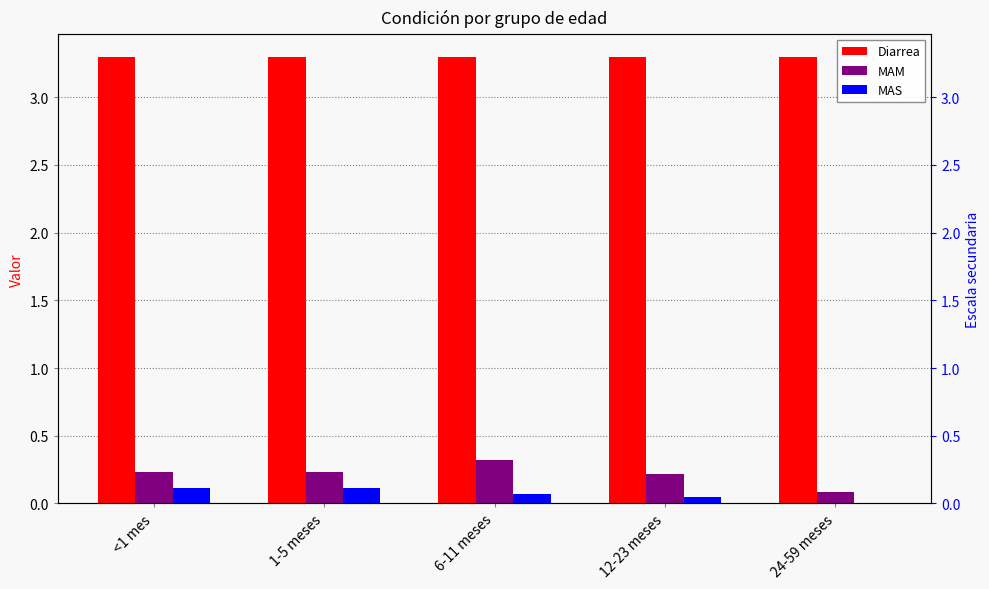

Reading left to right, list all the values displayed in this chart.

Diarrea: <1 mes=3.3	1-5 meses=3.3	6-11 meses=3.3	12-23 meses=3.3	24-59 meses=3.3
MAM: <1 mes=0.2	1-5 meses=0.2	6-11 meses=0.3	12-23 meses=0.2	24-59 meses=0.1
MAS: <1 mes=0.1	1-5 meses=0.1	6-11 meses=0.1	12-23 meses=0.0	24-59 meses=0.0